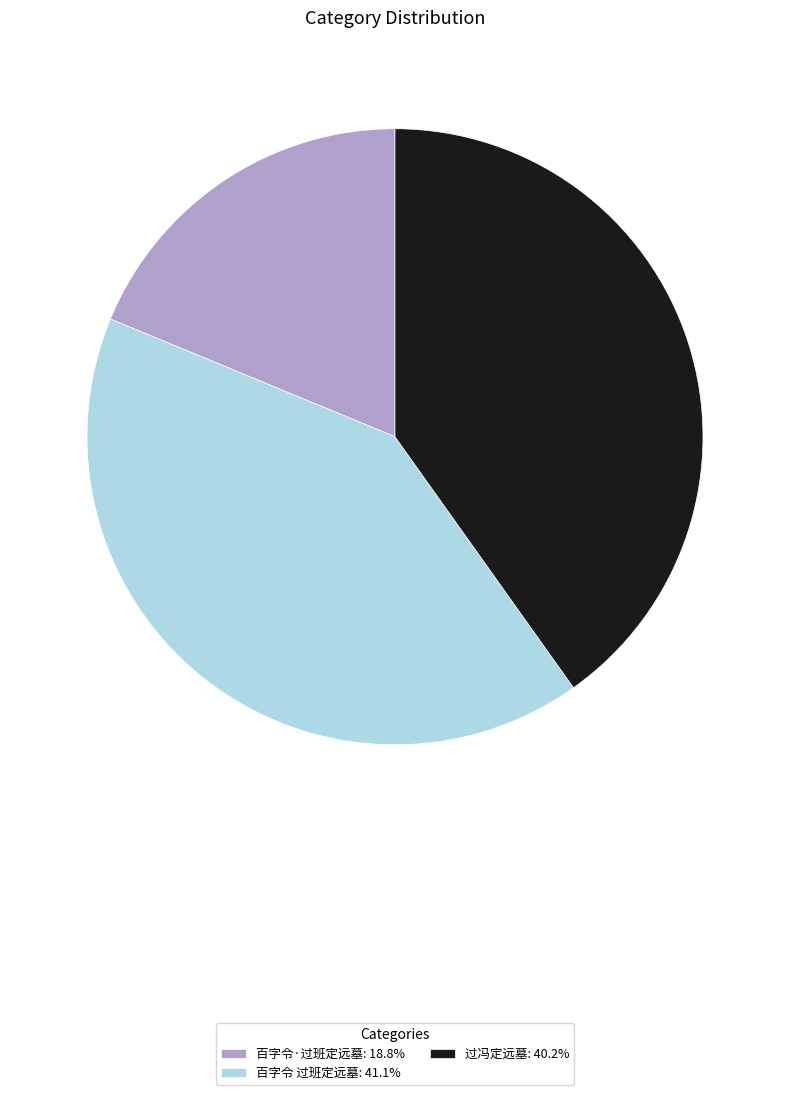

Do 过冯定远墓: 40.2% and 百字令 过班定远墓: 41.1% together represent more than half of the pie?

Yes